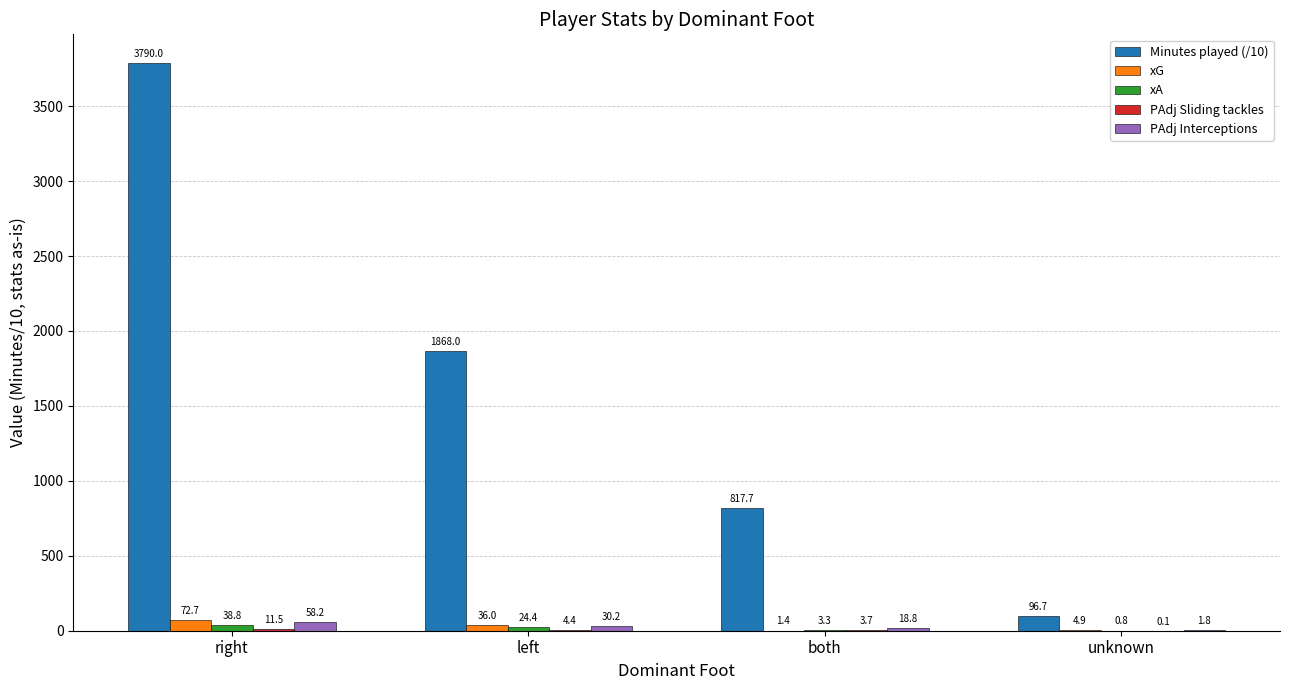

How many groups of bars are there?

4